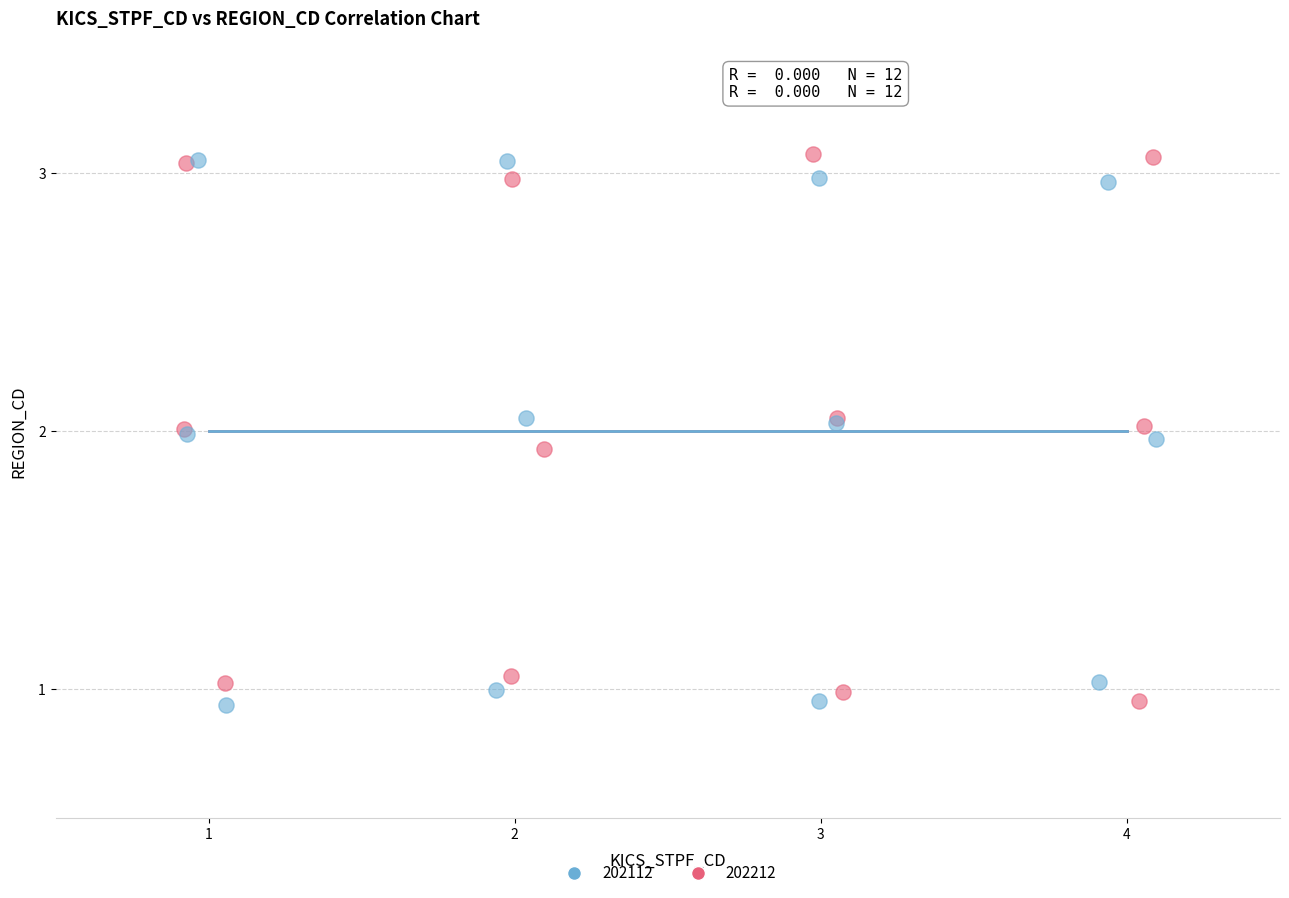

What are all the series names shown in the legend?

202112, 202212